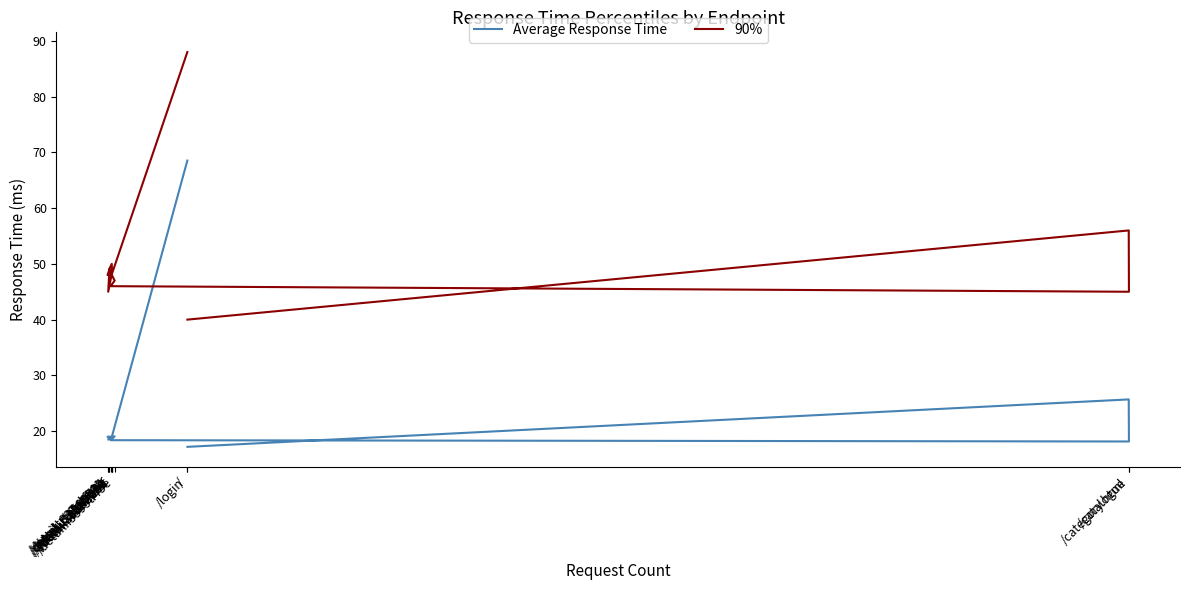

How many interior local peaks does the 90% series have?

3